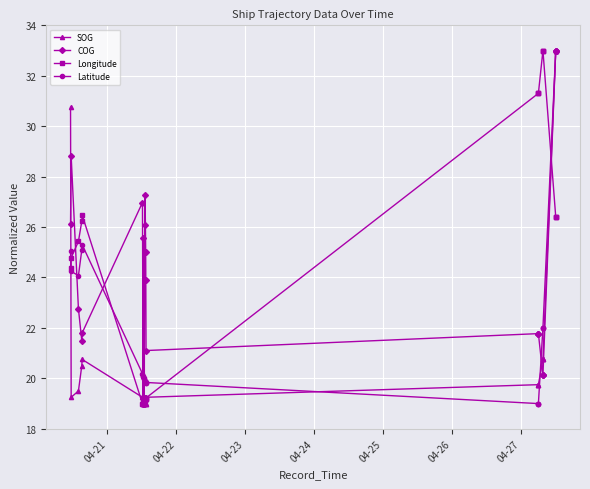

The COG series shows 30.9 at 04-23. True or false?

False